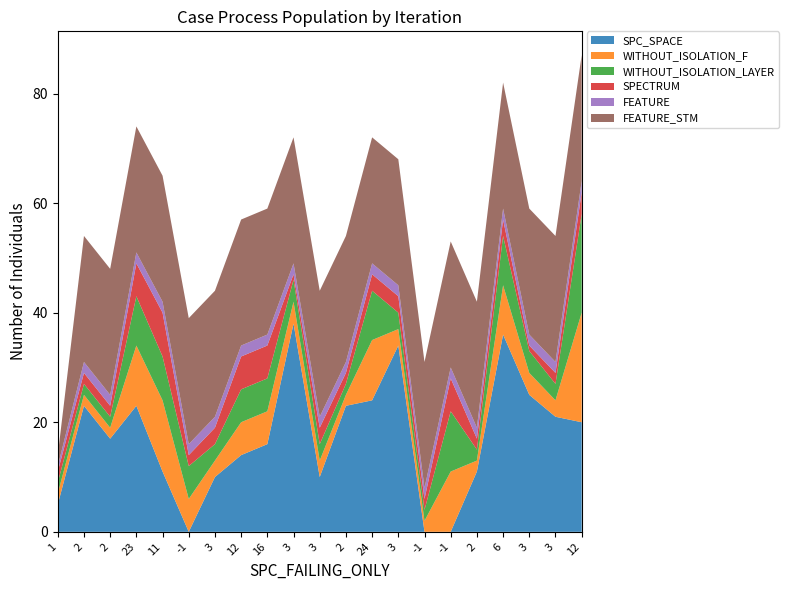

Reading left to right, transcribe all the data shown in this chart.

SPC_SPACE: 1=5	2=23	2=17	23=23	11=11	-1=0	3=10	12=14	16=16	3=38	3=10	2=23	24=24	3=34	-1=0	-1=0	2=11	6=36	3=25	3=21	12=20
WITHOUT_ISOLATION_F: 1=2	2=2	2=2	23=11	11=13	-1=6	3=3	12=6	16=6	3=4	3=3	2=2	24=11	3=3	-1=2	-1=11	2=2	6=9	3=4	3=3	12=20
WITHOUT_ISOLATION_LAYER: 1=2	2=2	2=2	23=9	11=8	-1=6	3=3	12=6	16=6	3=4	3=3	2=2	24=9	3=3	-1=2	-1=11	2=2	6=9	3=4	3=3	12=18
SPECTRUM: 1=2	2=2	2=2	23=6	11=8	-1=2	3=3	12=6	16=6	3=1	3=3	2=2	24=3	3=3	-1=2	-1=6	2=2	6=3	3=1	3=2	12=4
FEATURE: 1=1	2=2	2=2	23=2	11=2	-1=2	3=2	12=2	16=2	3=2	3=2	2=2	24=2	3=2	-1=2	-1=2	2=2	6=2	3=2	3=2	12=2
FEATURE_STM: 1=2	2=23	2=23	23=23	11=23	-1=23	3=23	12=23	16=23	3=23	3=23	2=23	24=23	3=23	-1=23	-1=23	2=23	6=23	3=23	3=23	12=23